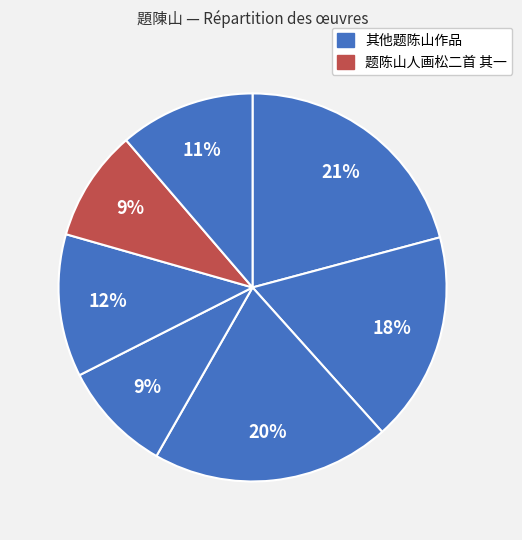

How many segments does this pie chart have?

7